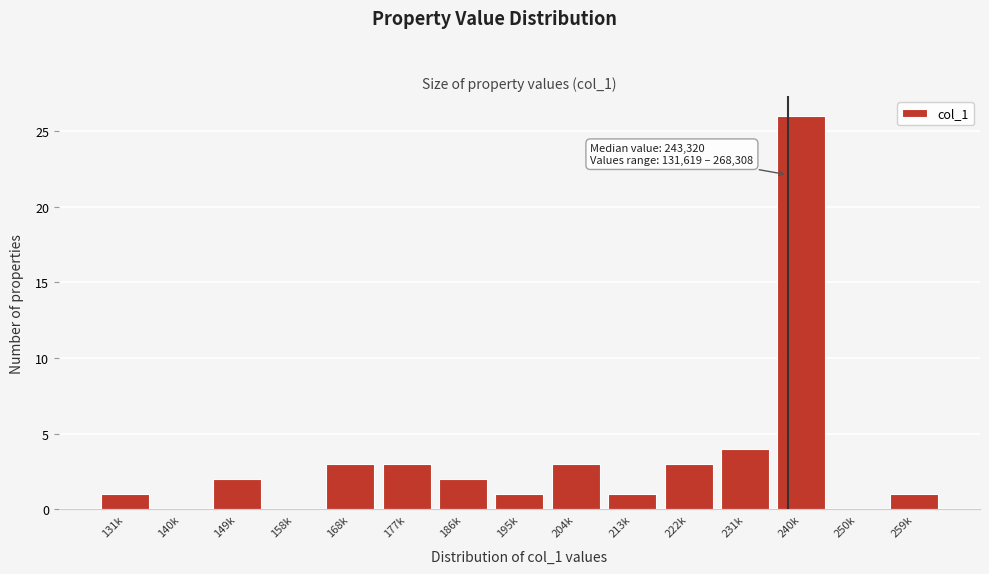

Reading right to left, extract all data points from this chart.

259k=1	250k=0	240k=26	231k=4	222k=3	213k=1	204k=3	195k=1	186k=2	177k=3	168k=3	158k=0	149k=2	140k=0	131k=1